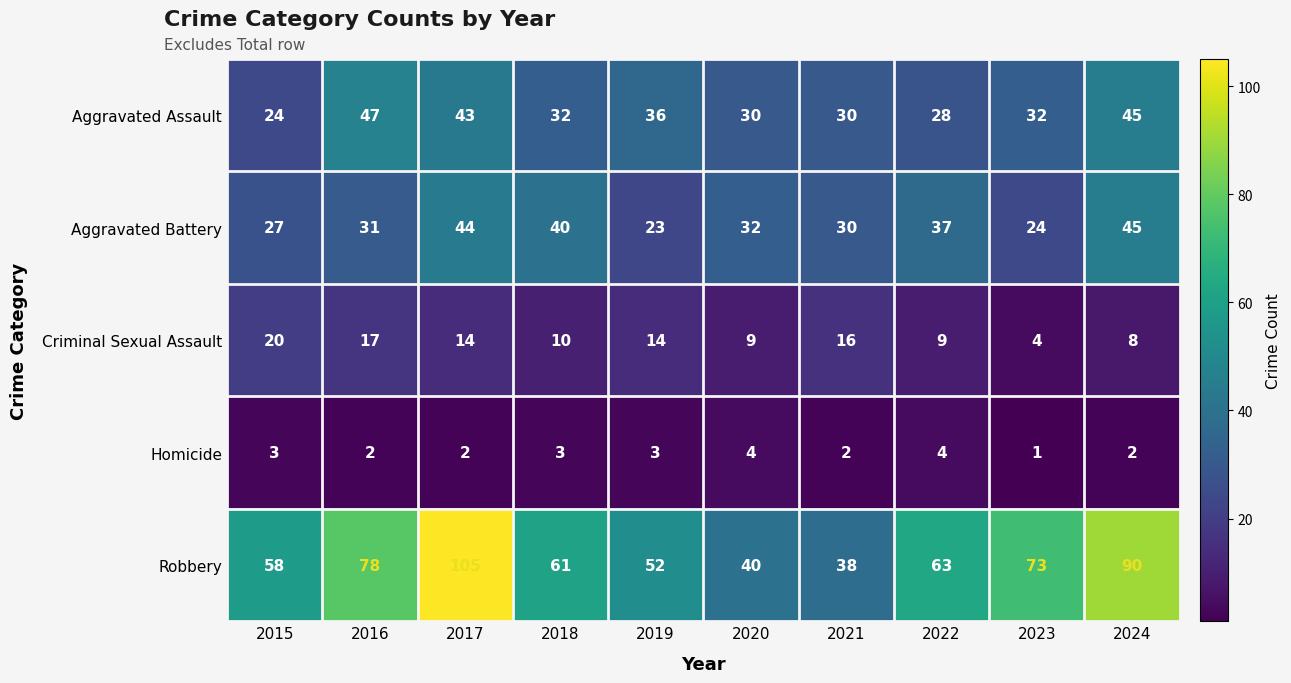

What is the approximate value of Aggravated Battery at 2019?

23